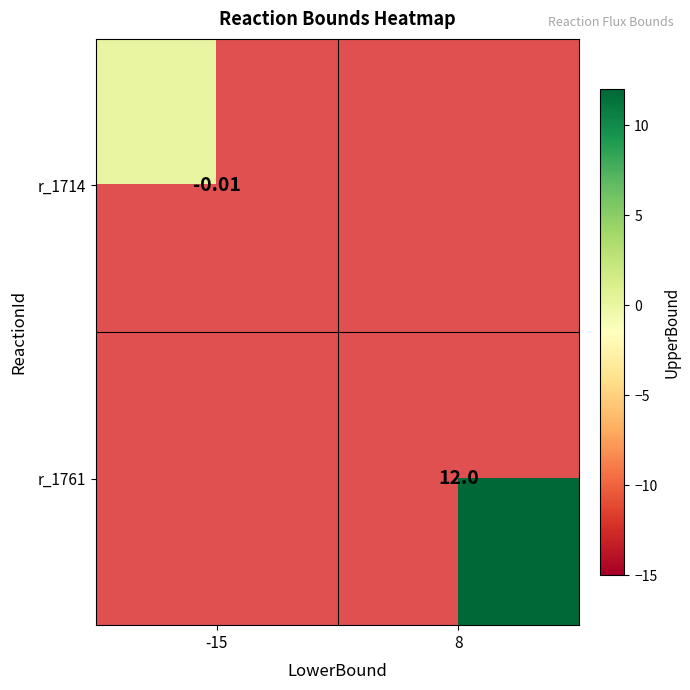

Is the value of r_1714 at -15 greater than the value of r_1761 at 8?

No